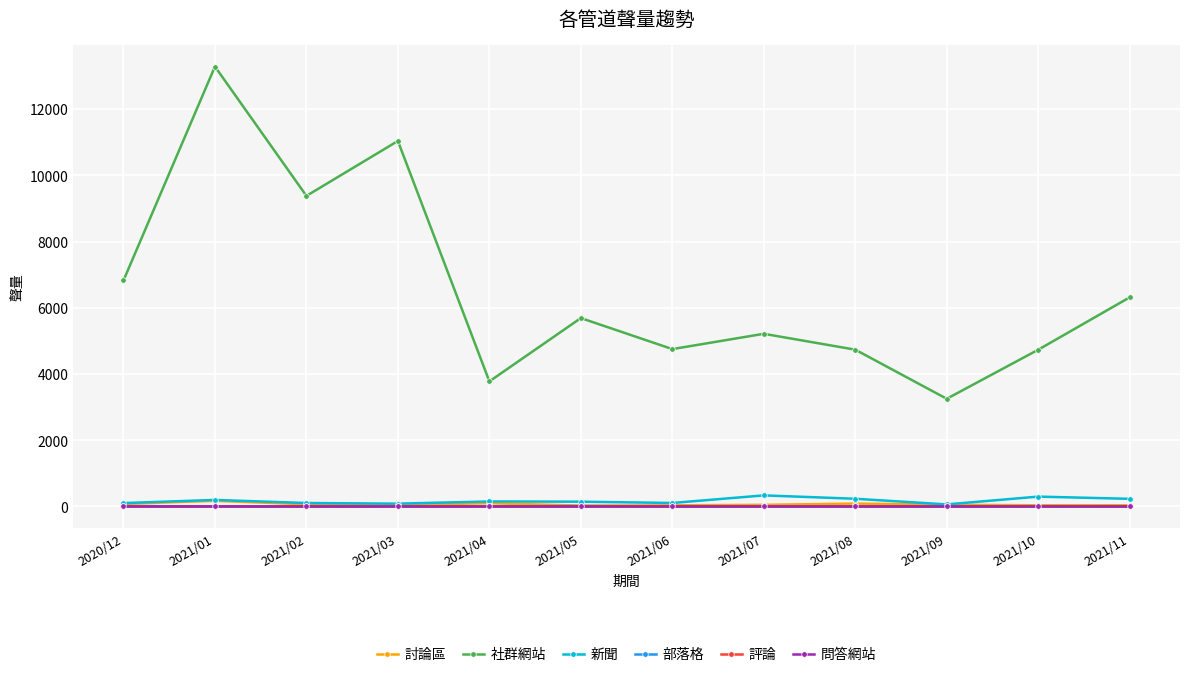

How many interior local valleys does the 社群網站 series have?

4